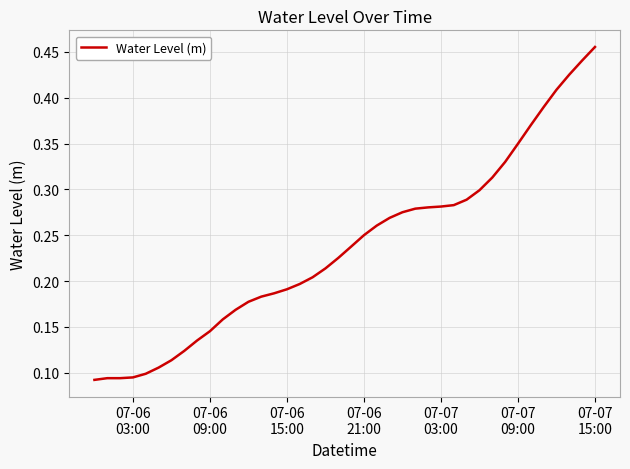

Count the number of data series in this chart.

1